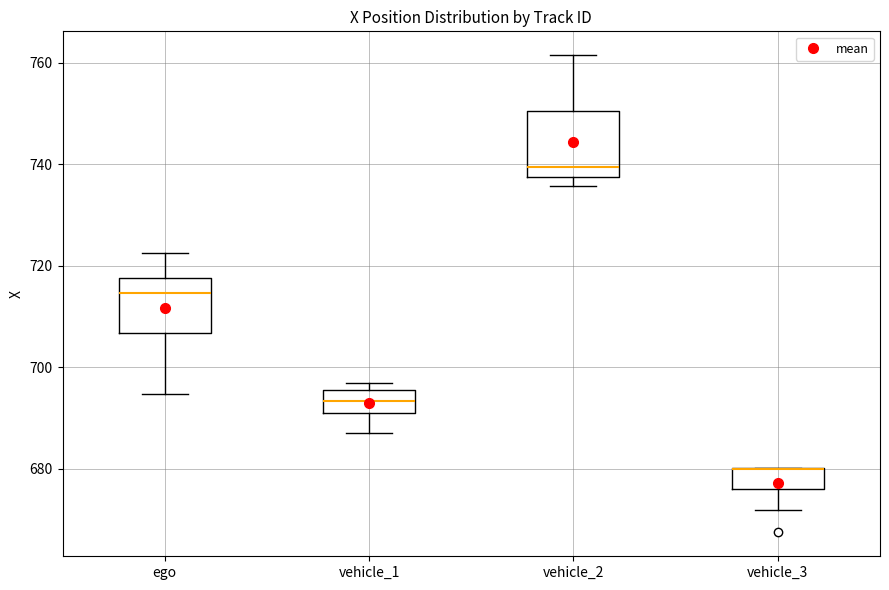

Where is the upper edge of the box for vehicle_1 on the y-axis? The values are not printed on the chart, so give them approximately, as read against the axis.

696